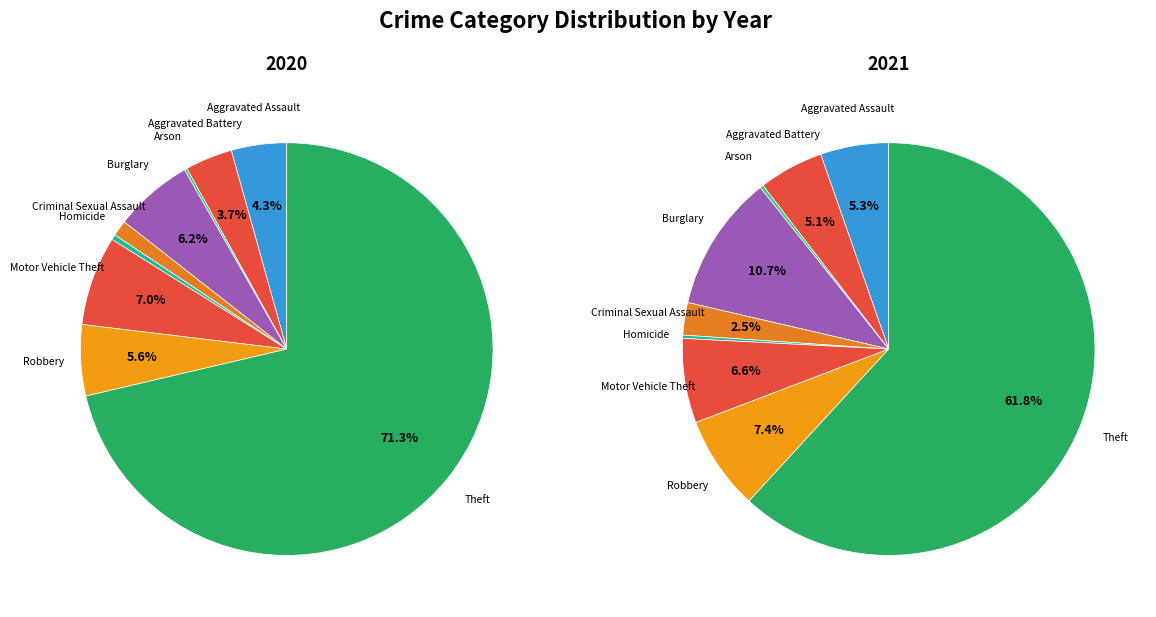

How many segments does this pie chart have?

9